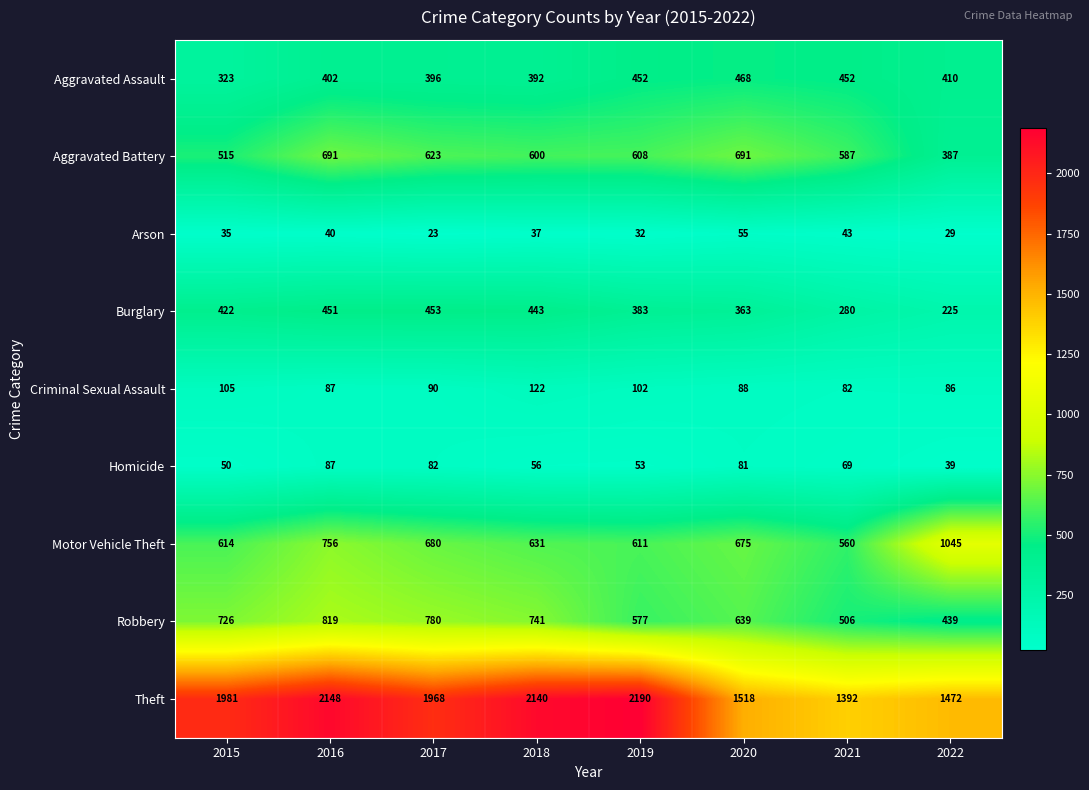

What is the difference between the maximum and minimum values in the Homicide series?

48